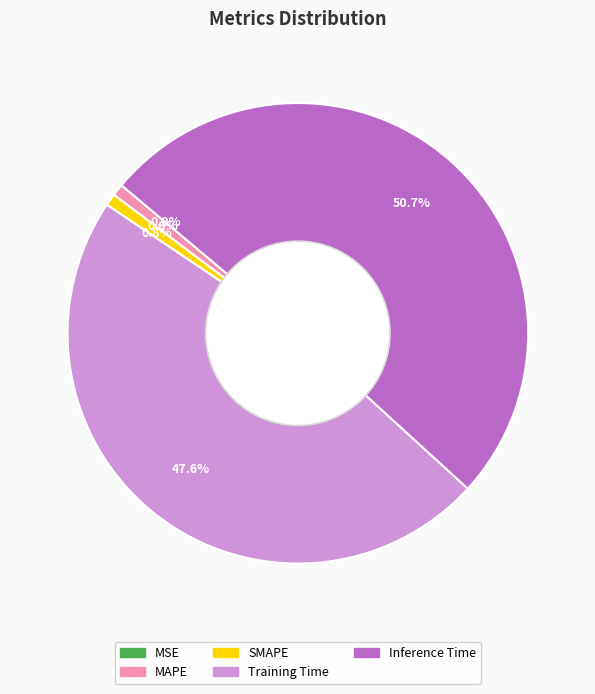

To the nearest percent, what is the difference between the Training Time and SMAPE slice percentages?

47%